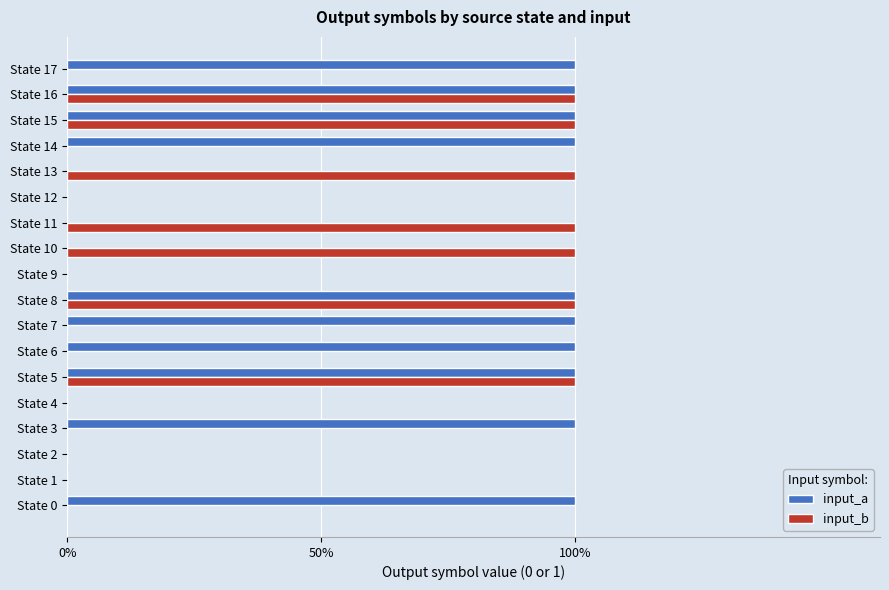

At how many categories does at least one series exceed 0?

13